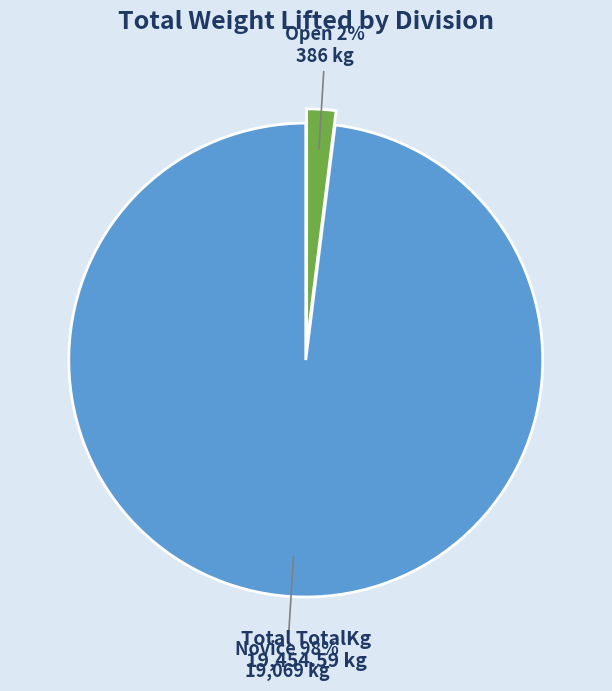

To the nearest percent, what is the difference between the largest and smallest slice percentages?

96%